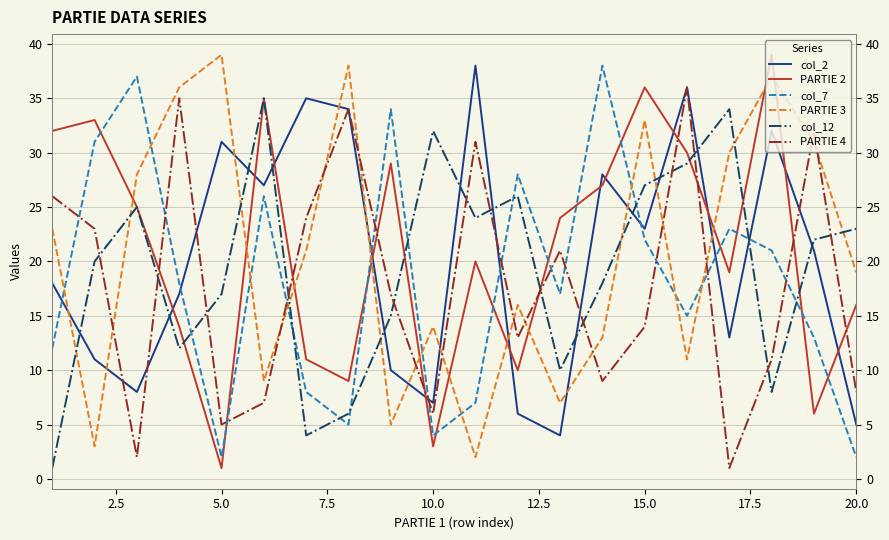

Does the chart display data point markers on the line(s)?

No